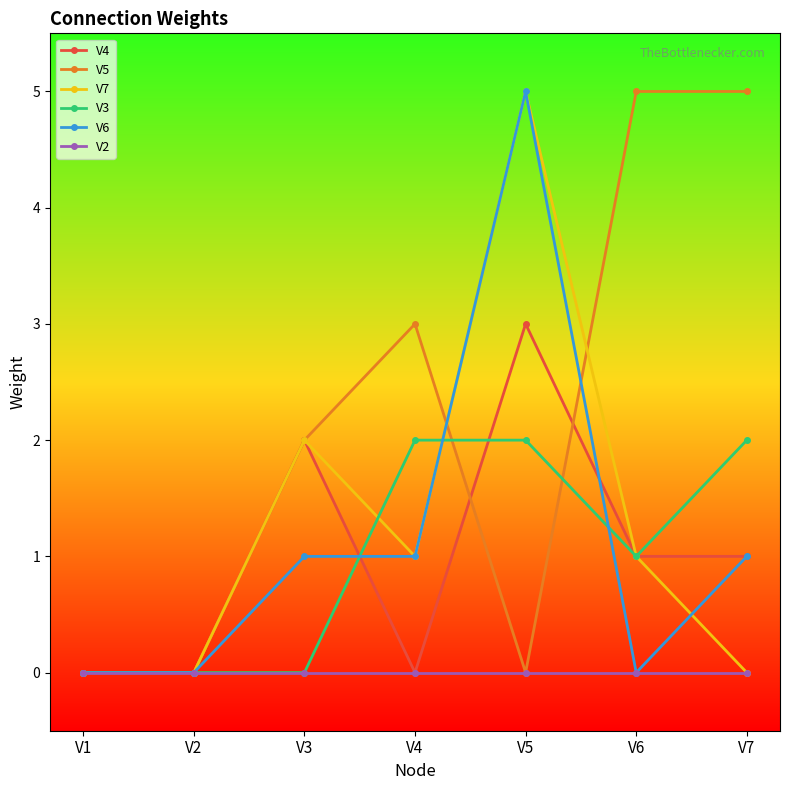

Reading left to right, what are all the values shown in this chart?

V4: 0	0	2	0	3	1	1
V5: 0	0	2	3	0	5	5
V7: 0	0	2	1	5	1	0
V3: 0	0	0	2	2	1	2
V6: 0	0	1	1	5	0	1
V2: 0	0	0	0	0	0	0